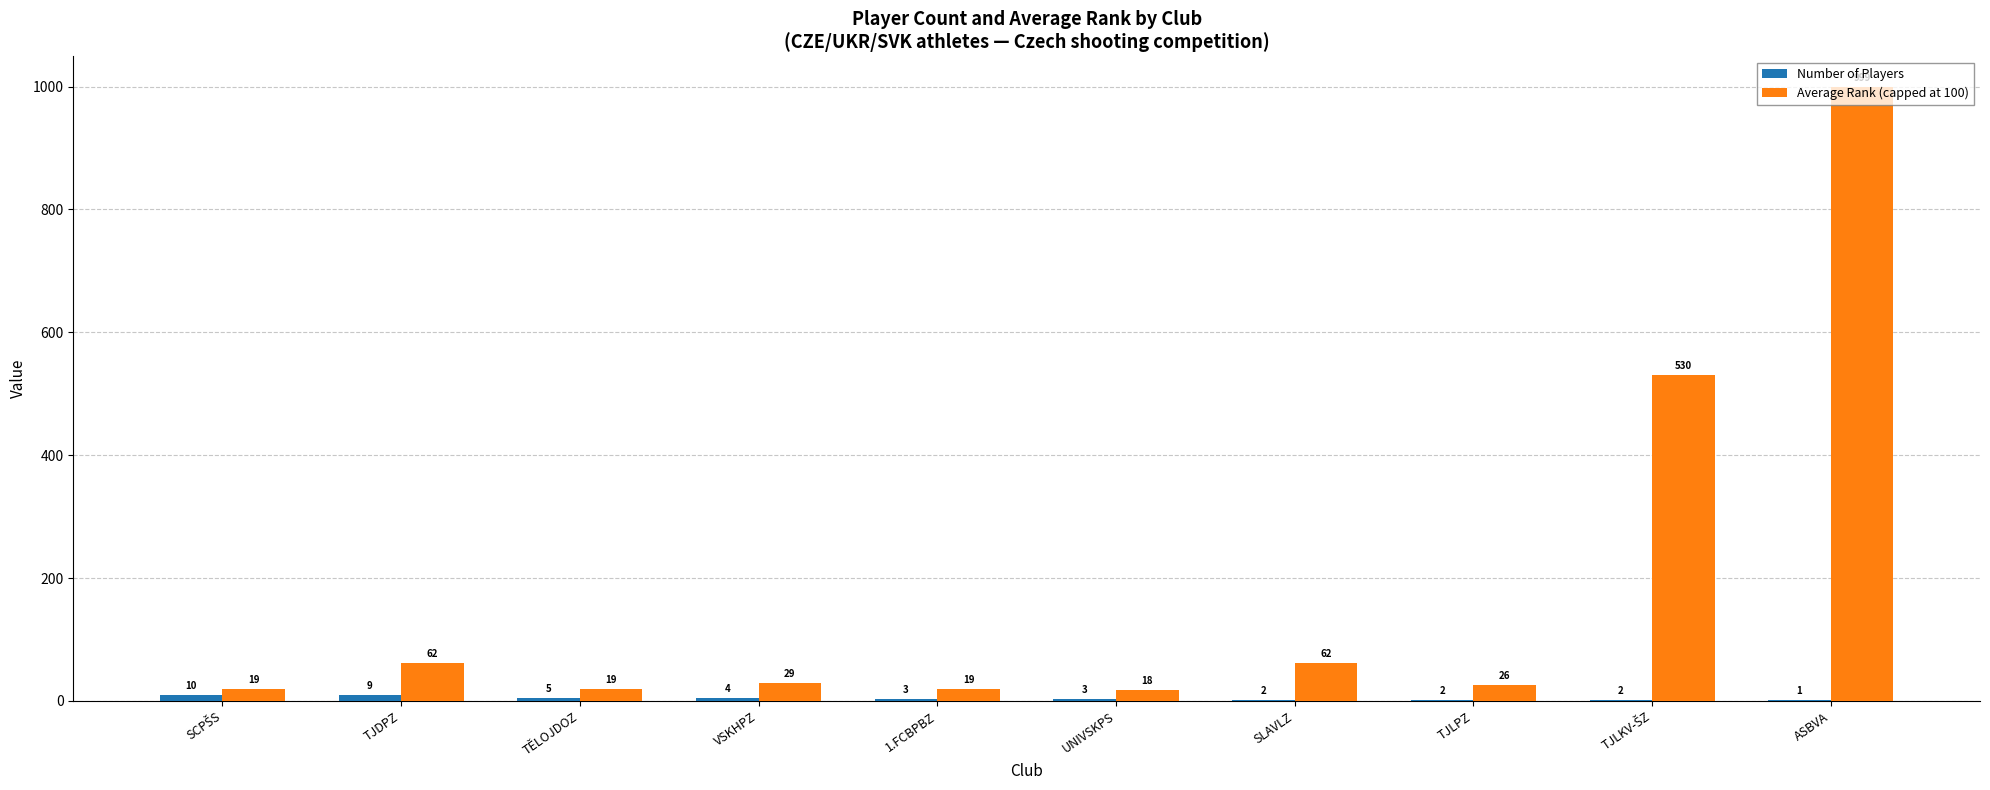

Which category has the highest value across all series?

ASBVA